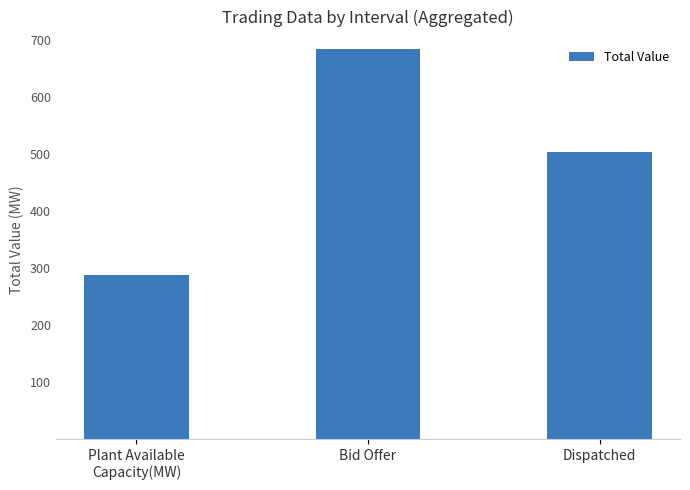

What is the difference between the values at Dispatched and Plant Available
Capacity(MW)?

216